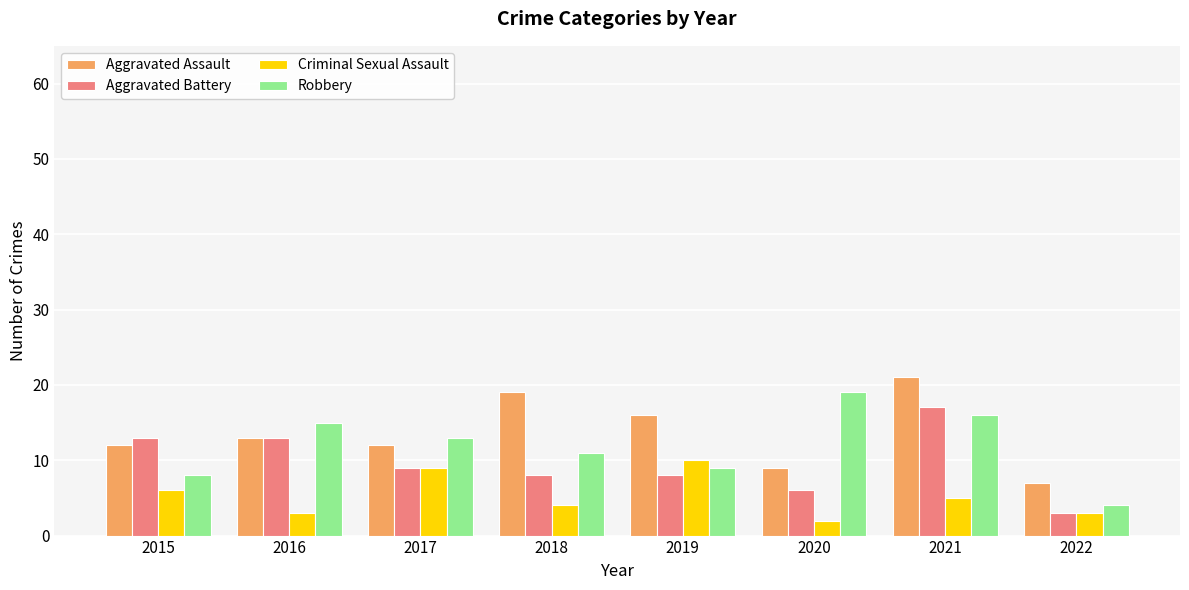

What is the value of the Aggravated Assault bar at the 7th from the left?

21